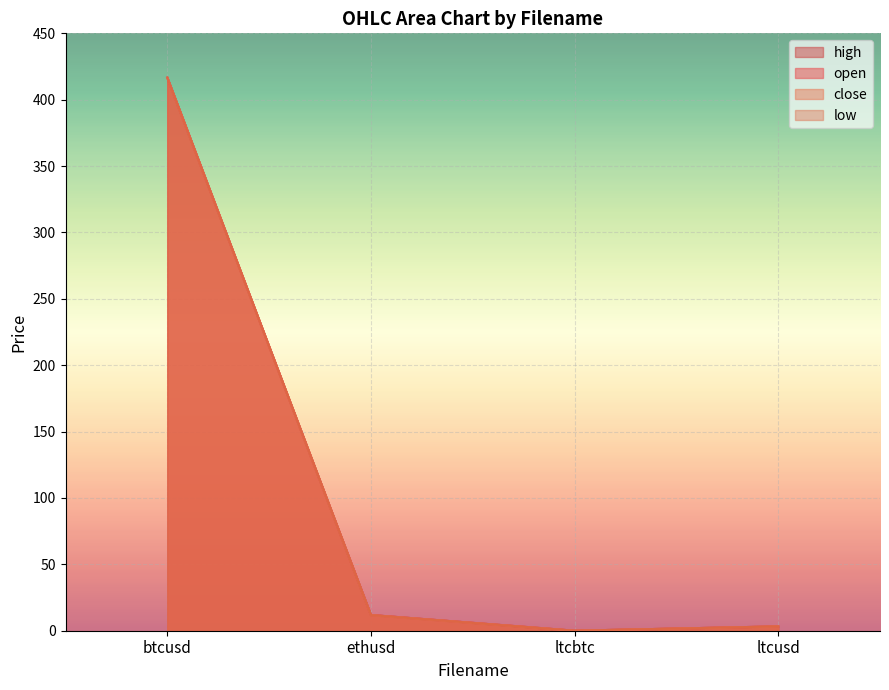

How many interior local valleys does the close series have?

1